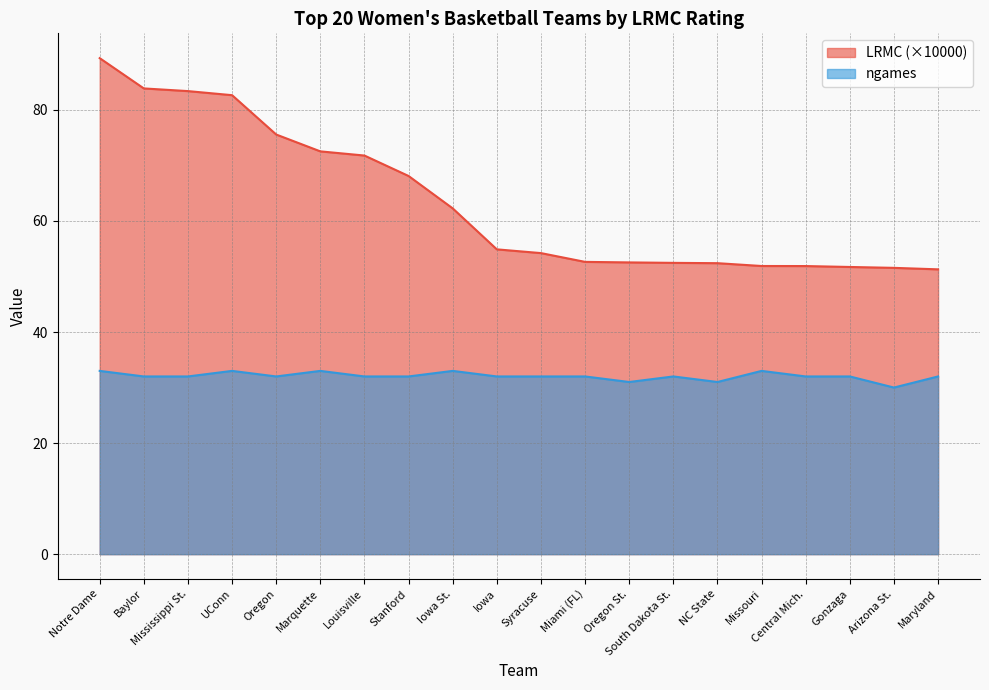

Reading left to right, transcribe all the data shown in this chart.

LRMC: Notre Dame=89.3	Baylor=83.9	Mississippi St.=83.4	UConn=82.6	Oregon=75.6	Marquette=72.5	Louisville=71.8	Stanford=68.1	Iowa St.=62.3	Iowa=54.9	Syracuse=54.2	Miami (FL)=52.6	Oregon St.=52.5	South Dakota St.=52.5	NC State=52.4	Missouri=51.9	Central Mich.=51.9	Gonzaga=51.7	Arizona St.=51.6	Maryland=51.3
ngames: Notre Dame=33.0	Baylor=32.0	Mississippi St.=32.0	UConn=33.0	Oregon=32.0	Marquette=33.0	Louisville=32.0	Stanford=32.0	Iowa St.=33.0	Iowa=32.0	Syracuse=32.0	Miami (FL)=32.0	Oregon St.=31.0	South Dakota St.=32.0	NC State=31.0	Missouri=33.0	Central Mich.=32.0	Gonzaga=32.0	Arizona St.=30.0	Maryland=32.0